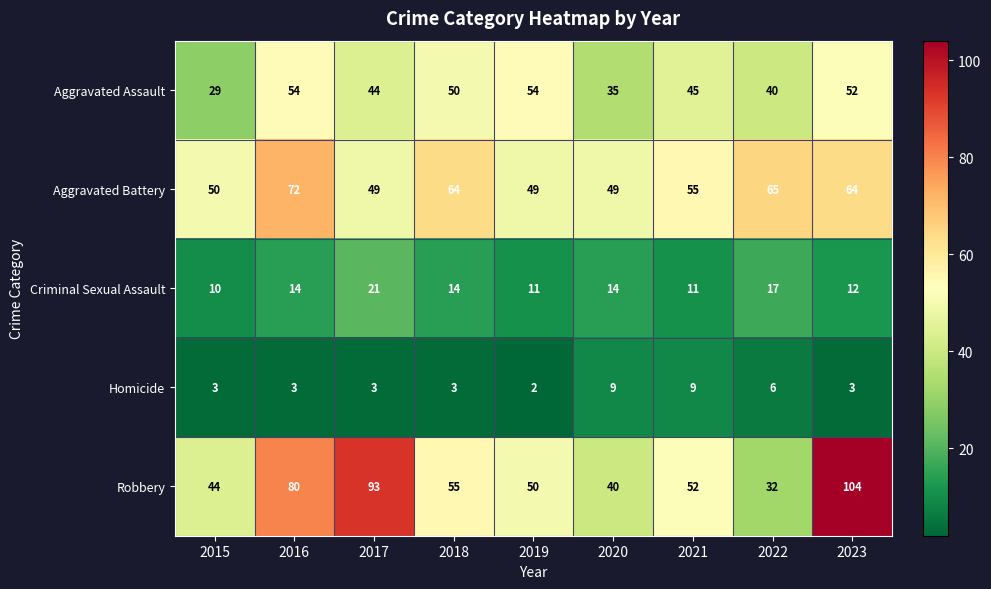

True or false: Homicide has a value of 2 at 2019.

True